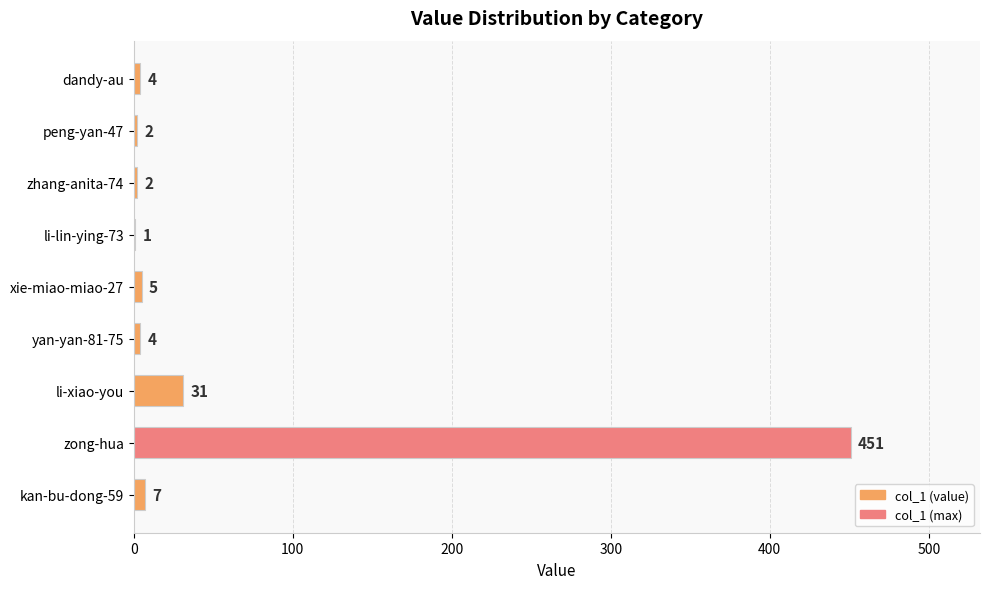

Where is the data nearest to the value 226?

li-xiao-you